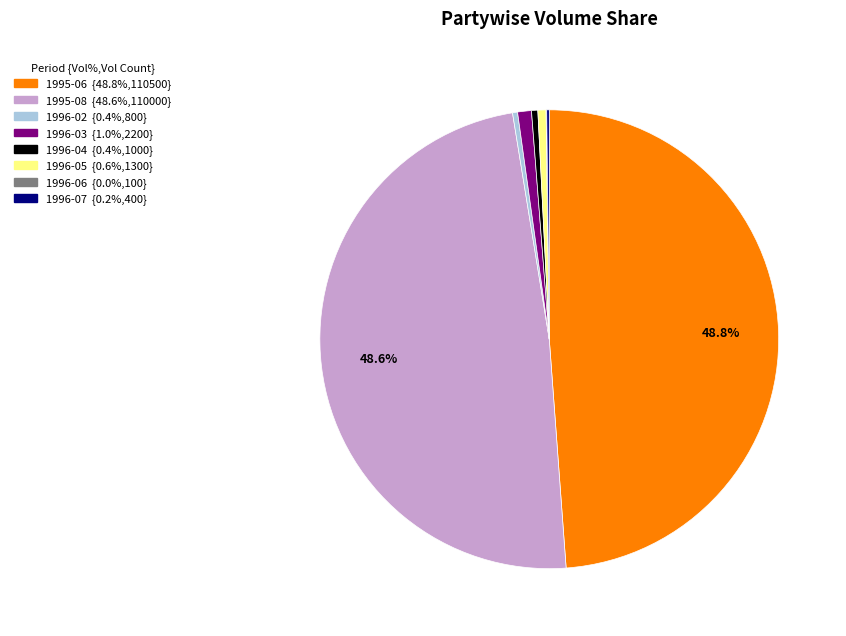

Is there any slice that represents more than half of the pie?

No